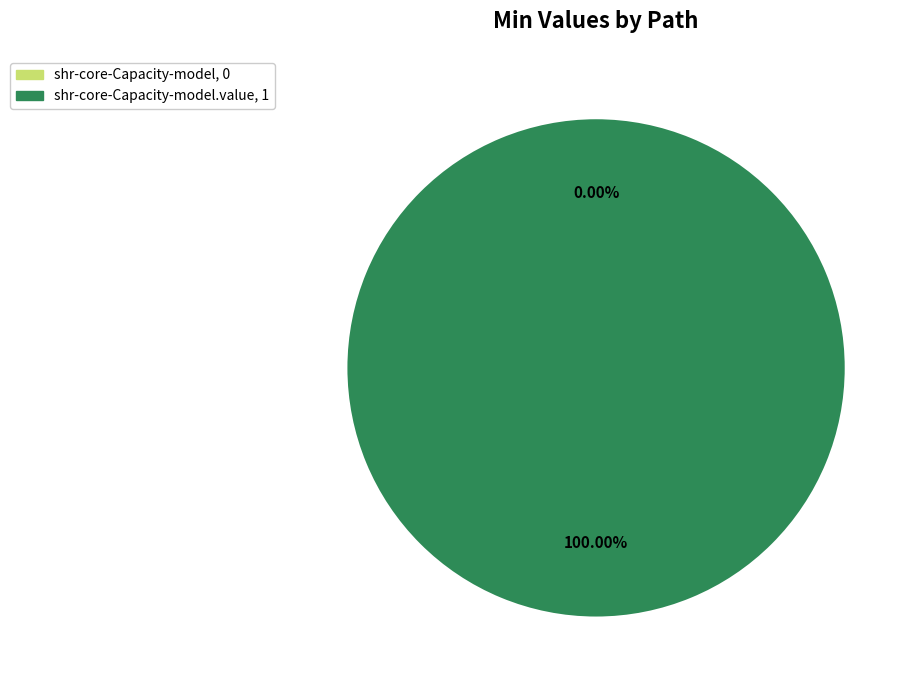

Is the sum of shr-core-Capacity-model and shr-core-Capacity-model.value greater than half?

Yes